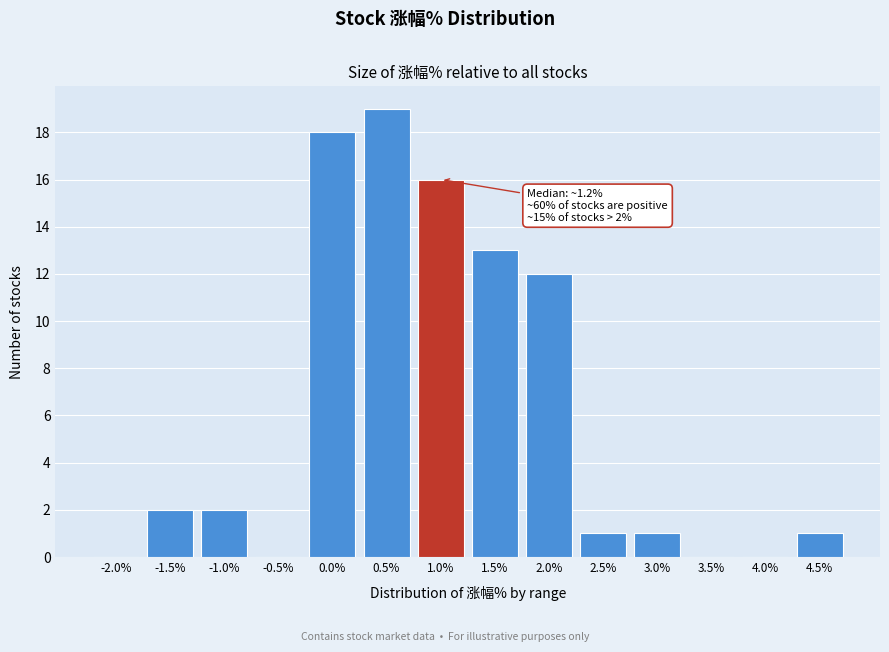

Reading right to left, extract all data points from this chart.

4.5%=1	4.0%=0	3.5%=0	3.0%=1	2.5%=1	2.0%=12	1.5%=13	1.0%=16	0.5%=19	0.0%=18	-0.5%=0	-1.0%=2	-1.5%=2	-2.0%=0